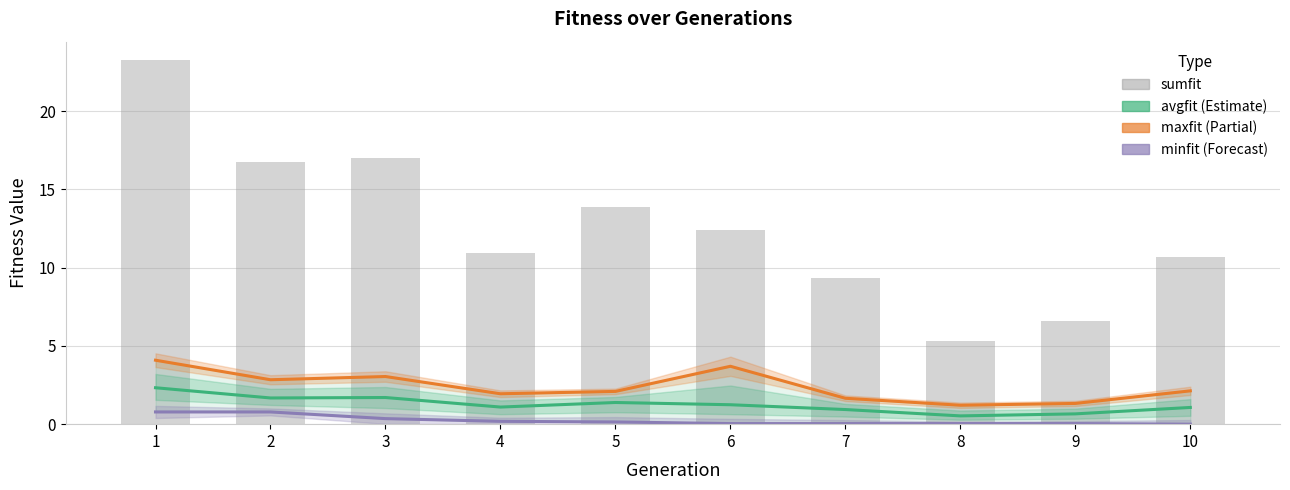

What is the value of the maxfit bar at the 8th from the left?

1.2